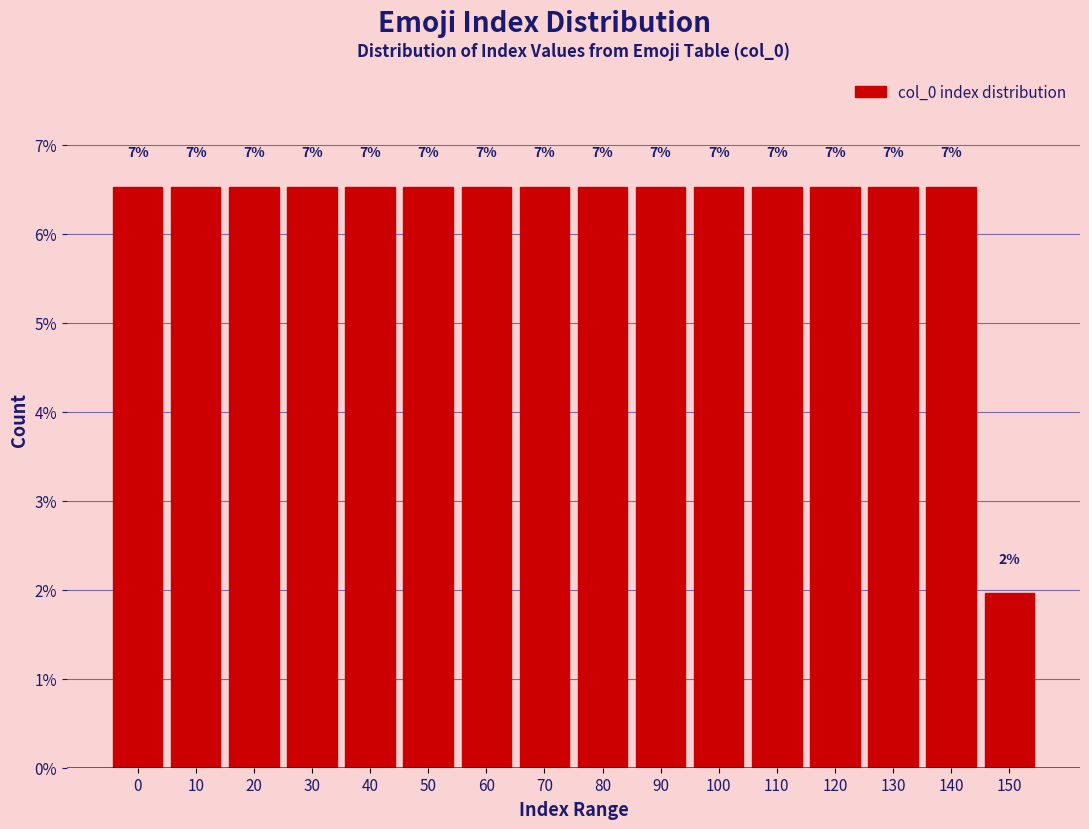

Does the chart contain any negative values?

No